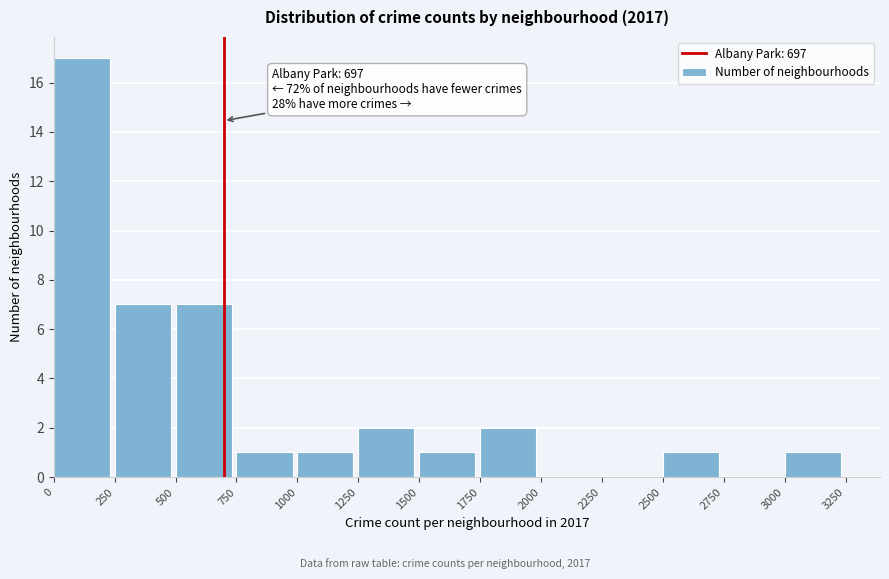

Over which range of the x-axis is the bar tallest?

0 to 250